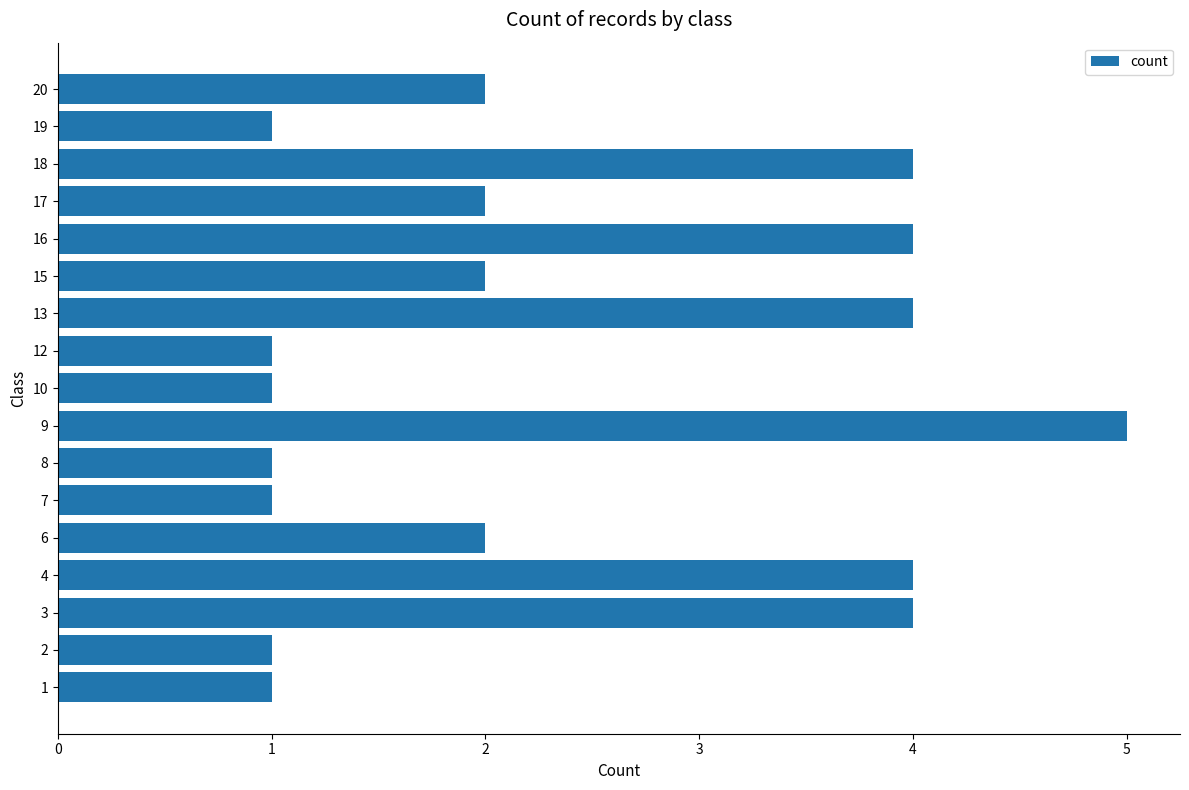

Is it true that the value at 1 is 2?

False